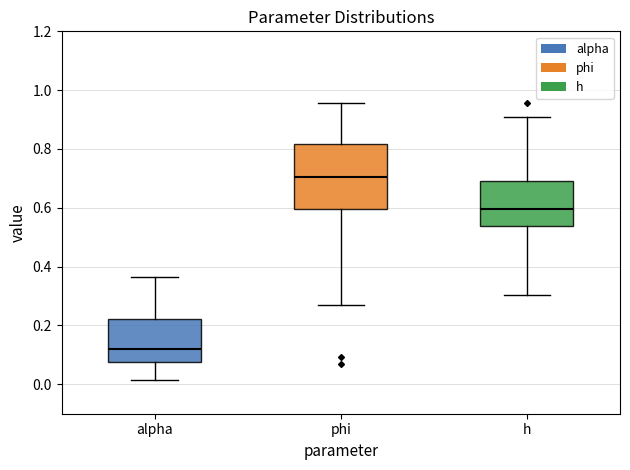

Reading left to right, transcribe this box plot: for each box, give where its median line is, the range the box spans, and where its two whiskers end, as read against the y-axis. The values are not printed on the chart, so give them approximately, as read against the axis.

alpha: median 0.12, box 0.08 to 0.22, whiskers 0.02 to 0.36
phi: median 0.70, box 0.60 to 0.82, whiskers 0.26 to 0.96
h: median 0.60, box 0.54 to 0.70, whiskers 0.30 to 0.90